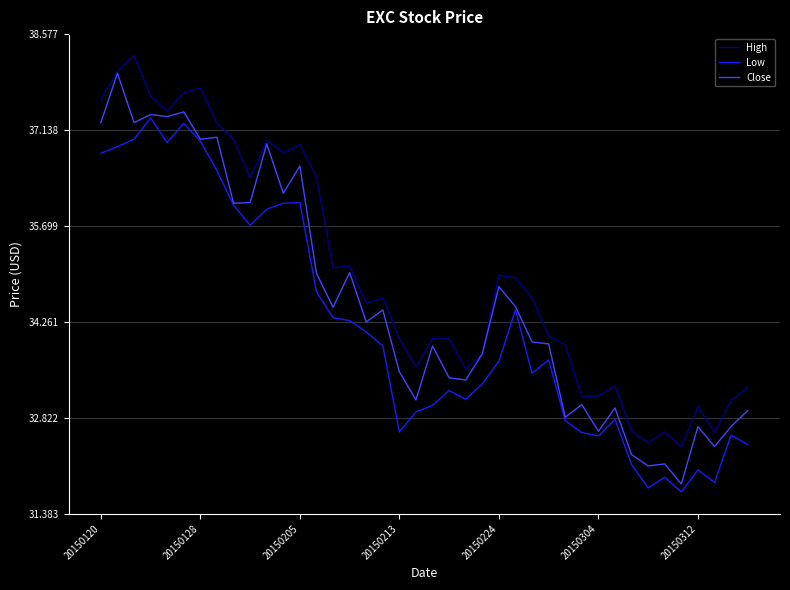

What is the difference between the maximum and minimum values in the Close series?

6.2